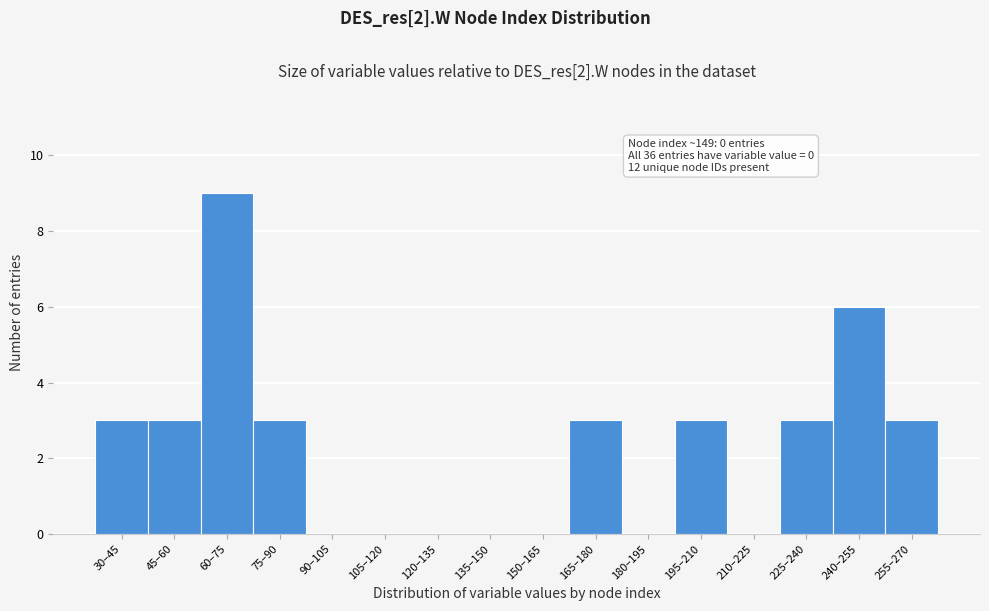

Reading left to right, transcribe all the data shown in this chart.

30–45=3	45–60=3	60–75=9	75–90=3	90–105=0	105–120=0	120–135=0	135–150=0	150–165=0	165–180=3	180–195=0	195–210=3	210–225=0	225–240=3	240–255=6	255–270=3